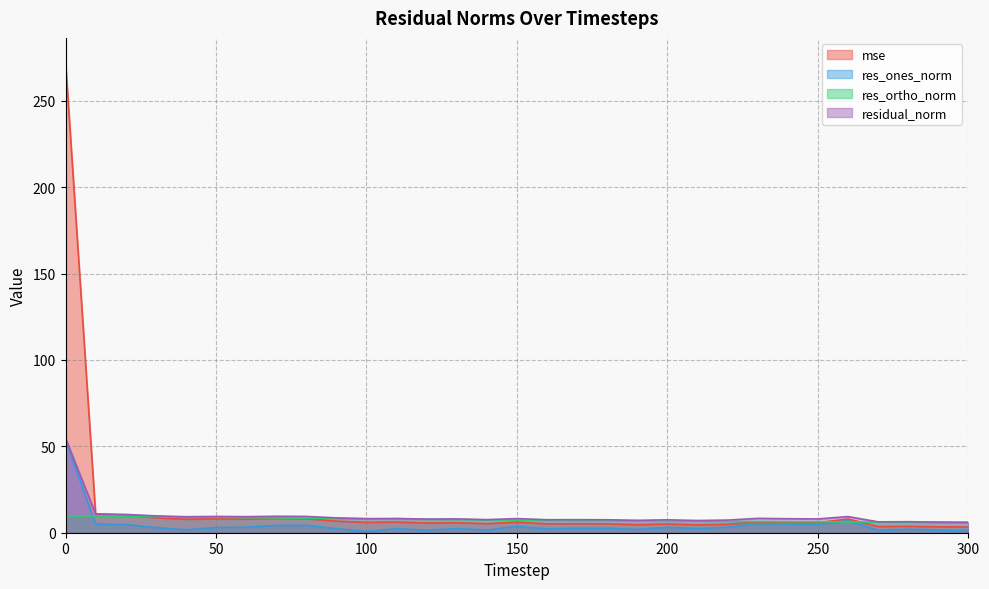

What is the approximate value of res_ones_norm at 250?

4.8